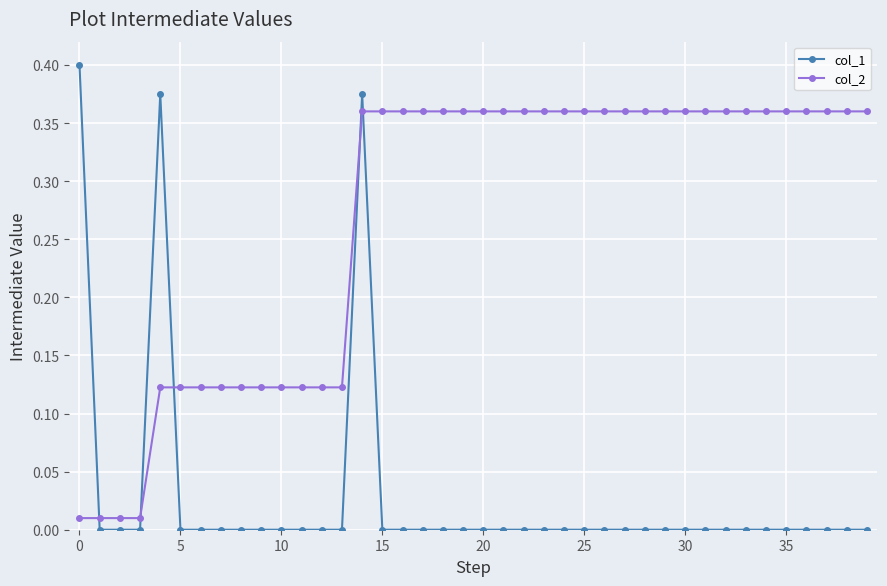

Which series has the widest spread of values?

col_1